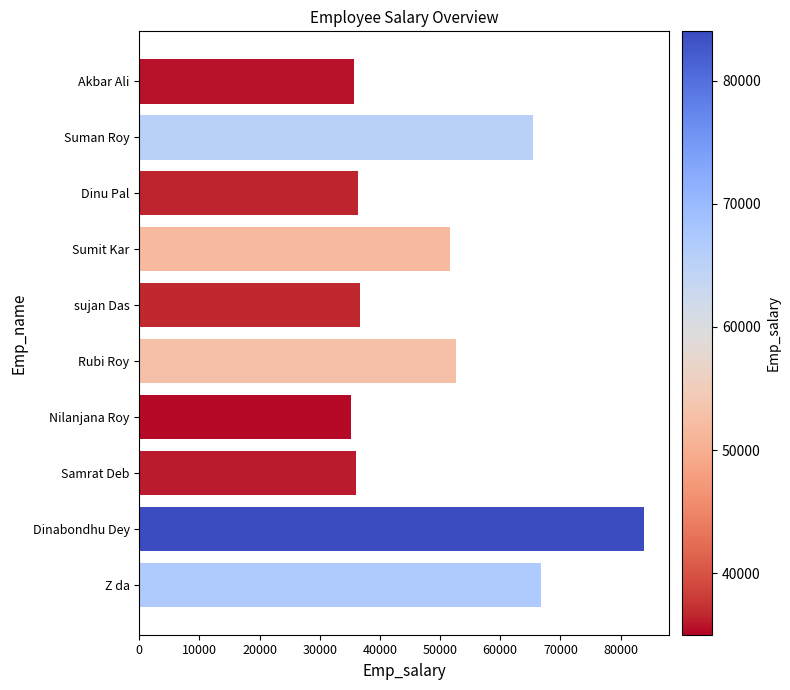

What is the label of the 7th bar from the bottom?

Sumit Kar